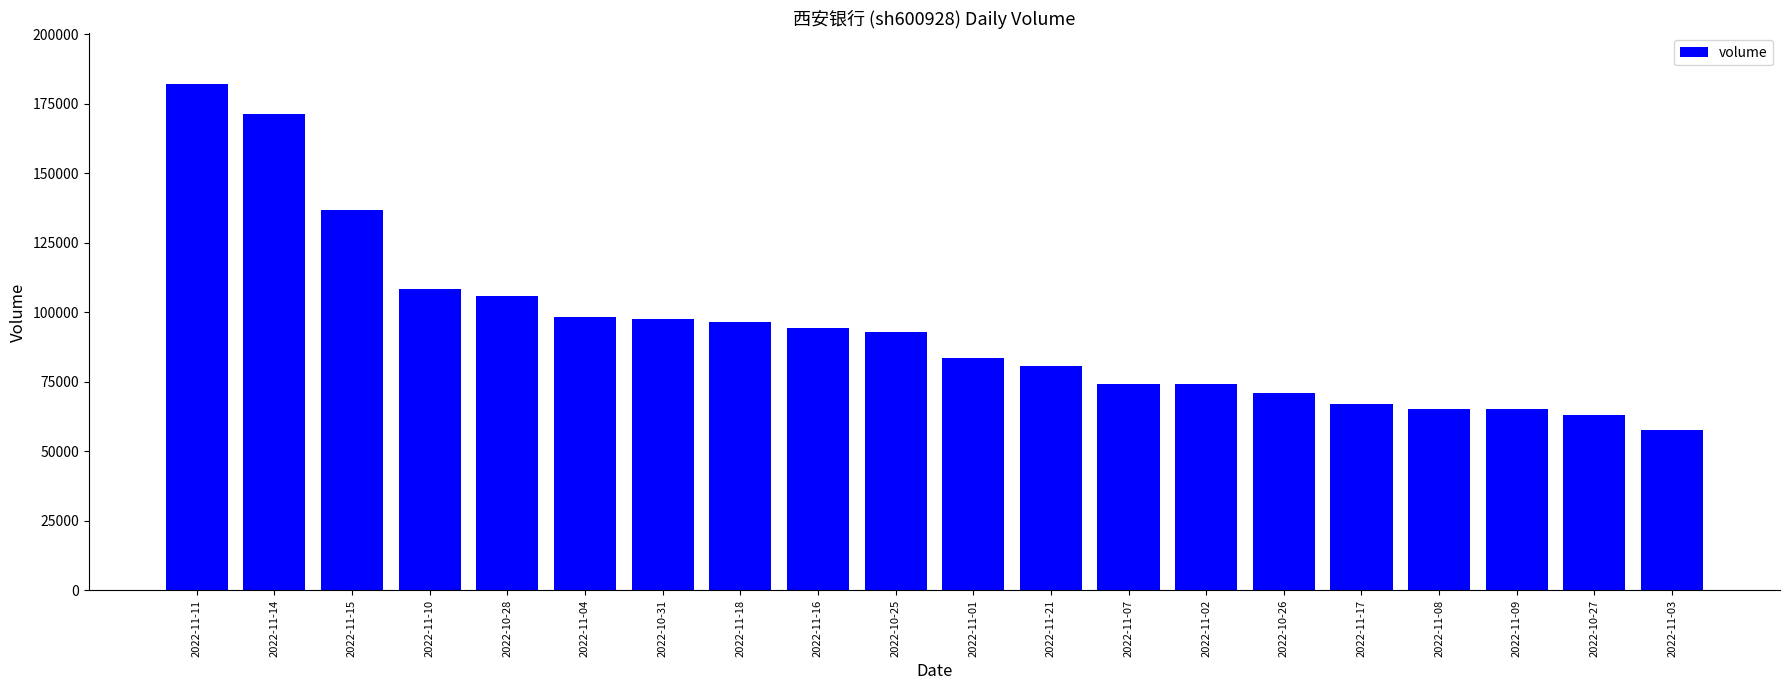

What is the label of the 9th bar from the left?

2022-11-16